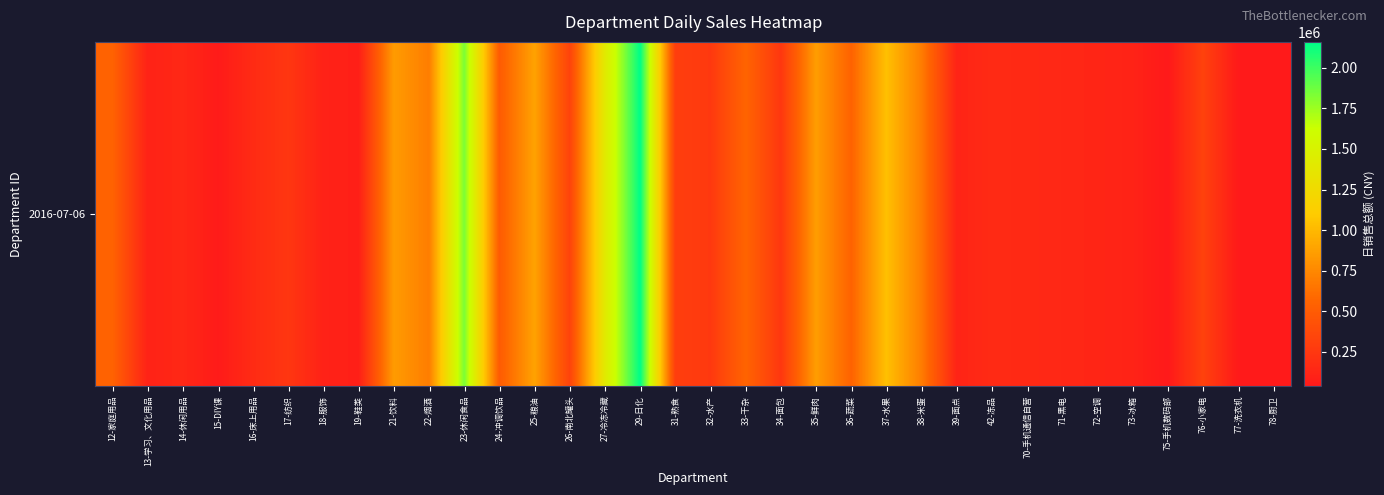

Reading right to left, list all the values displayed in this chart.

78-厨卫=47880.4	77-洗衣机=45134.3	76-小家电=320288.0	75-手机数码部=40656.4	73-冰箱=110042.9	72-空调=126971.8	71-黑电=139635.1	70-手机通信自营=152959.9	42-冻品=160633.8	39-面点=118020.4	38-米蛋=691556.6	37-水果=1038769.5	36-蔬菜=547805.8	35-鲜肉=857784.1	34-面包=246636.3	33-干杂=562962.2	32-水产=261230.3	31-熟食=298282.4	29-日化=2158909.5	27-冷冻冷藏=1405846.7	26-南北罐头=332021.1	25-粮油=885325.1	24-冲调饮品=502336.9	23-休闲食品=1836997.0	22-烟酒=692837.7	21-饮料=849919.2	19-鞋类=85652.4	18-服饰=100917.2	17-纺织=241099.8	16-床上用品=168057.7	15-DIY课=53776.1	14-休闲用品=142536.2	13-学习、文化用品=107235.1	12-家庭用品=549385.9